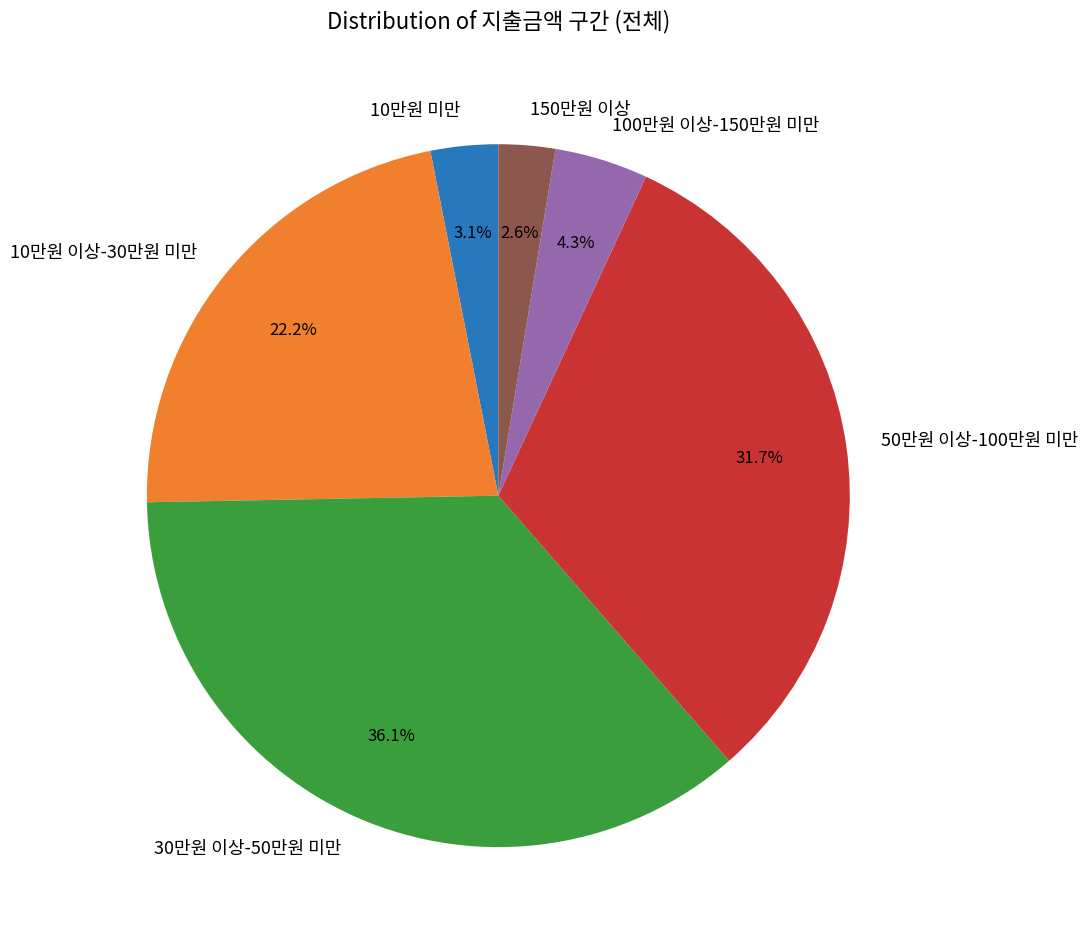

Is 10만원 이상-30만원 미만 the majority of the pie?

No